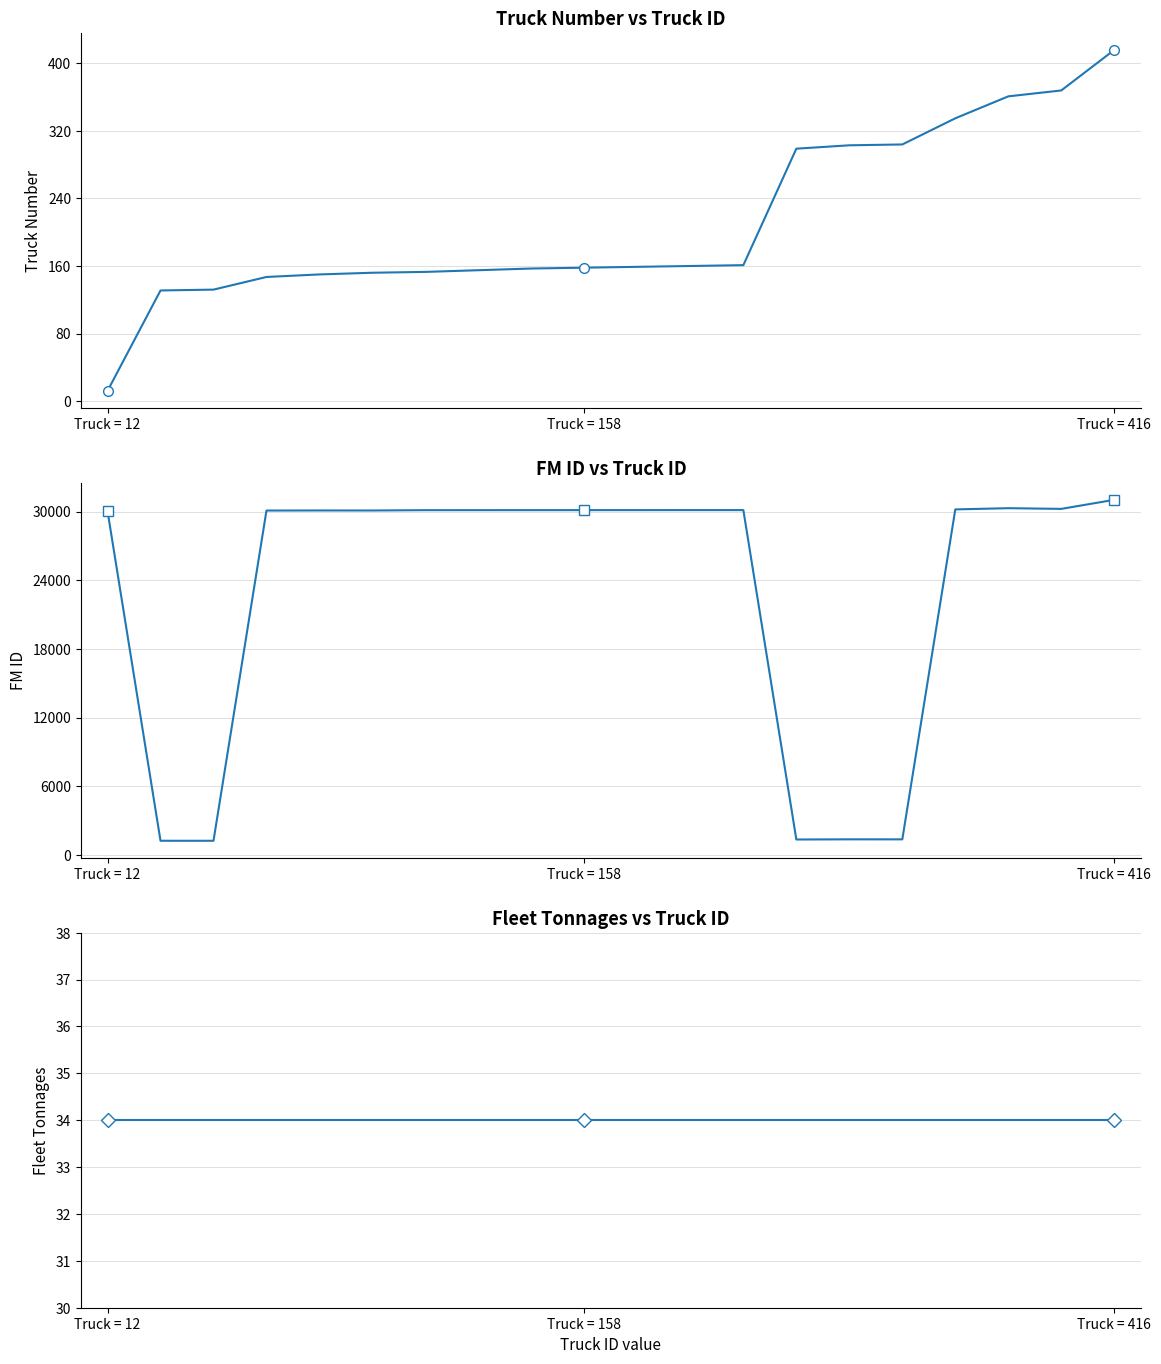

True or false: Fleet Tonnages has more than 2 points higher than both neighbors.

False